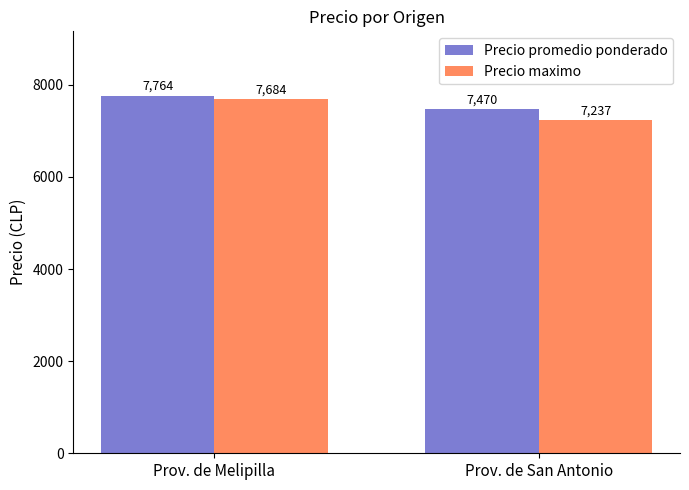

What is the difference between the maximum and minimum values in the Precio promedio ponderado series?

294